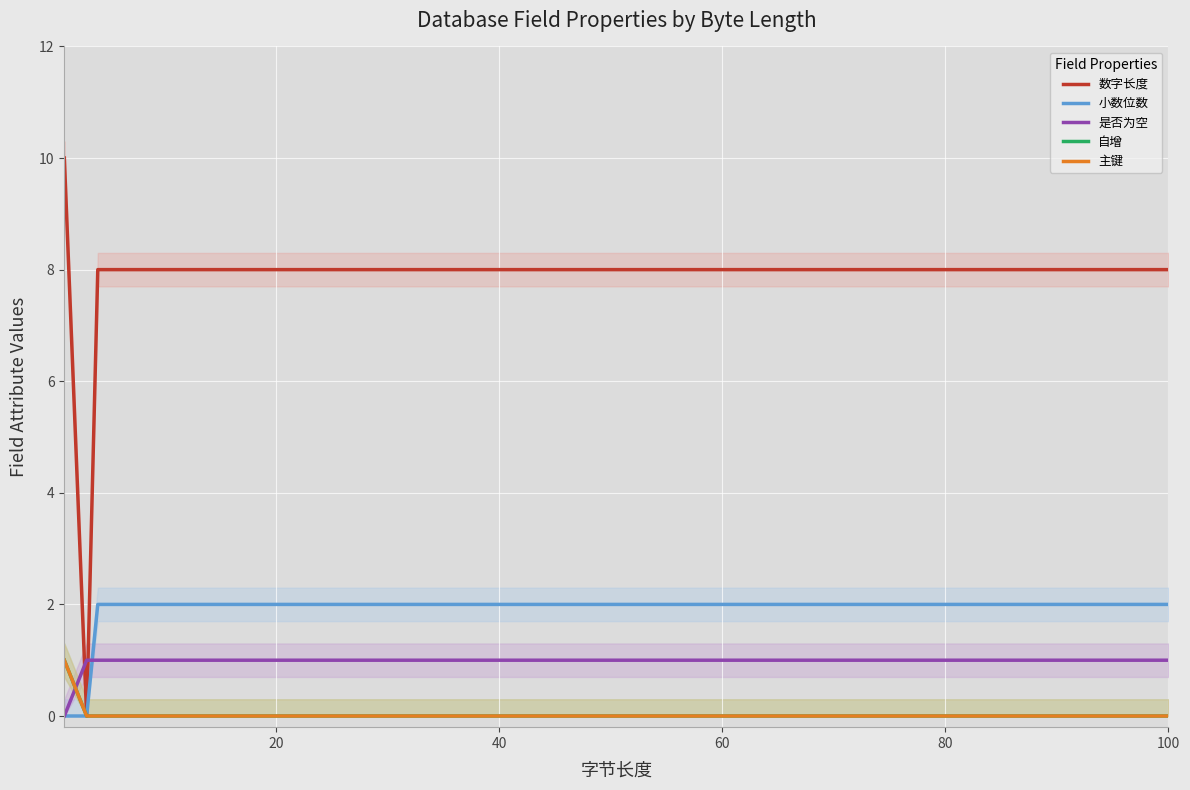

Does the chart display data point markers on the line(s)?

No